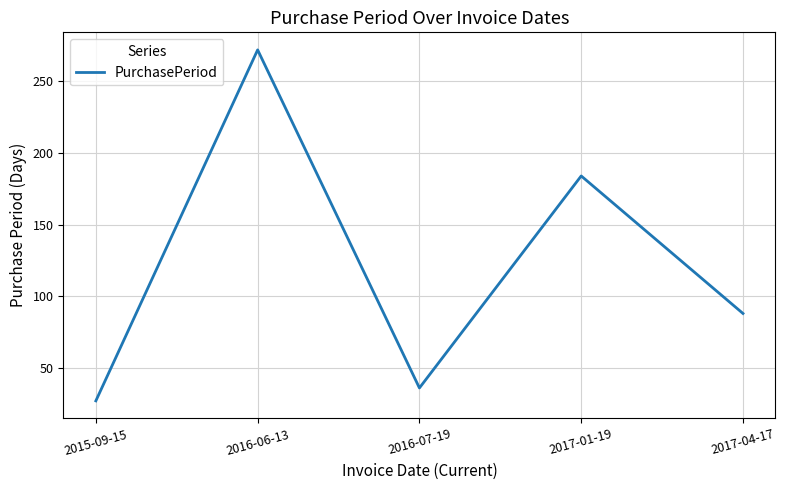

Rank the categories by value from lowest to highest.

2015-09-15, 2016-07-19, 2017-04-17, 2017-01-19, 2016-06-13